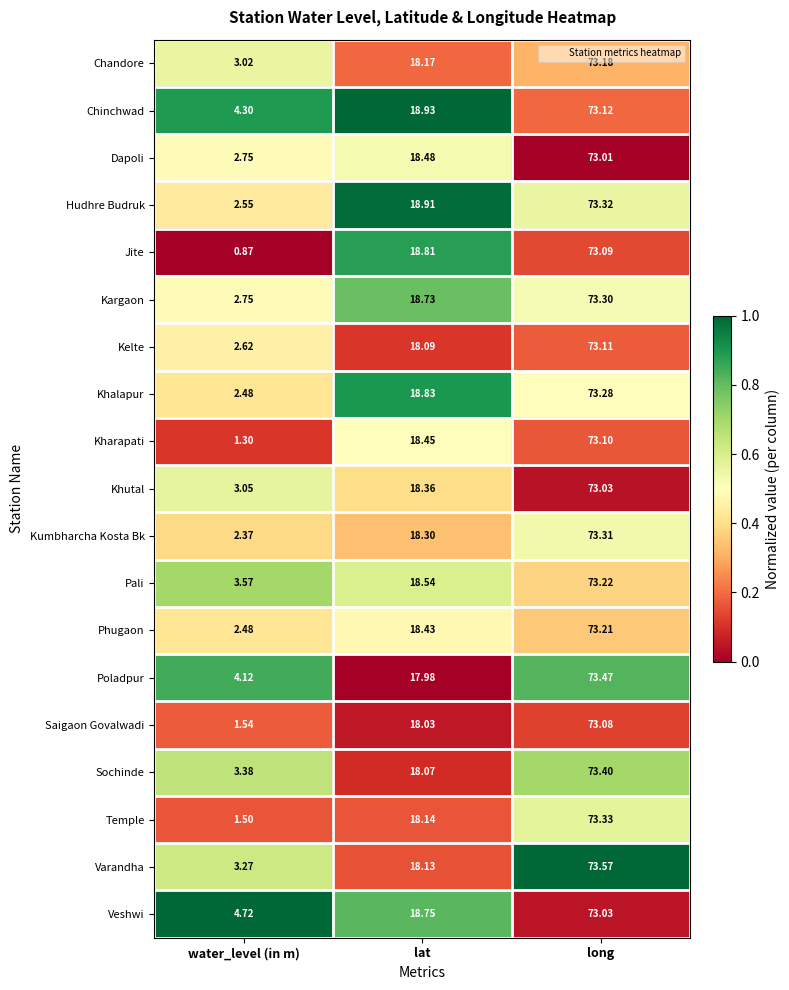

Which series has the largest range (max minus min)?

Jite